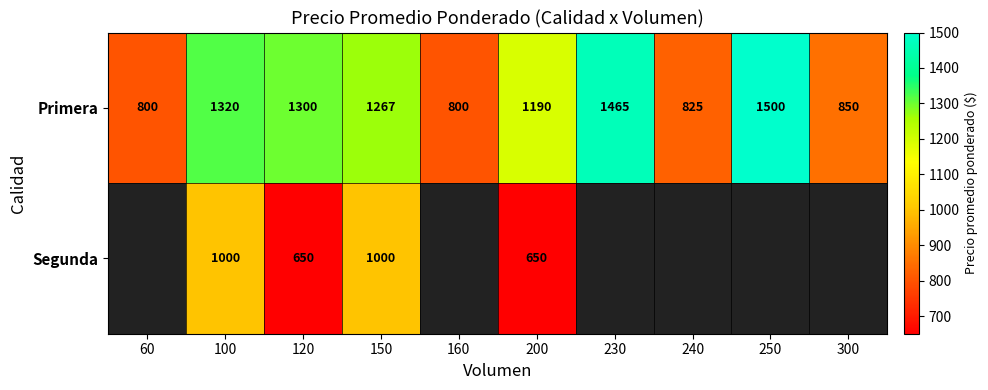

The Primera series shows 521 at 300. True or false?

False